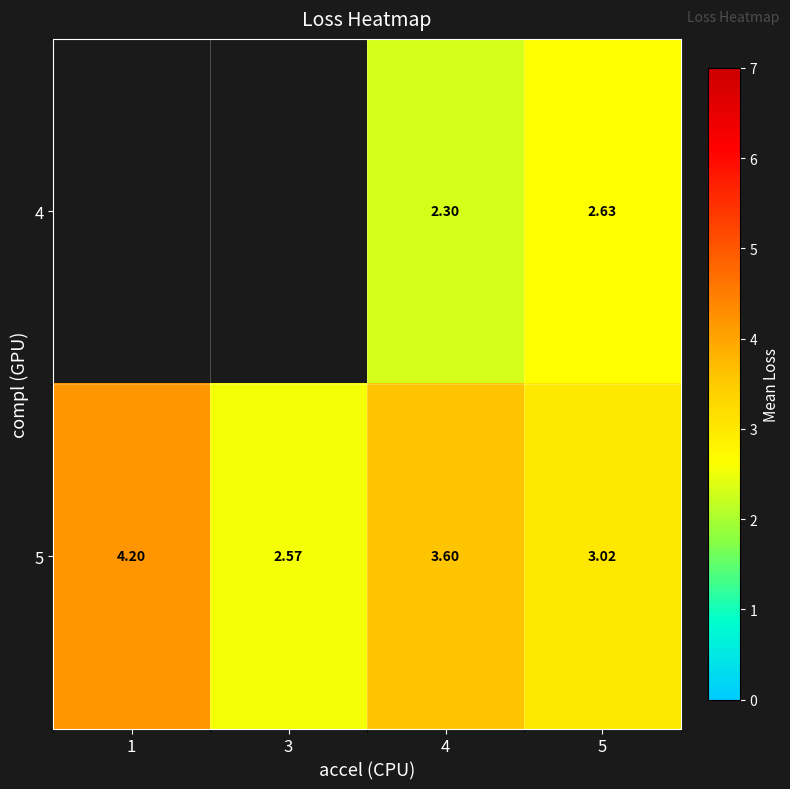

Is the value of 4 at 5 greater than the value of 5 at 1?

No